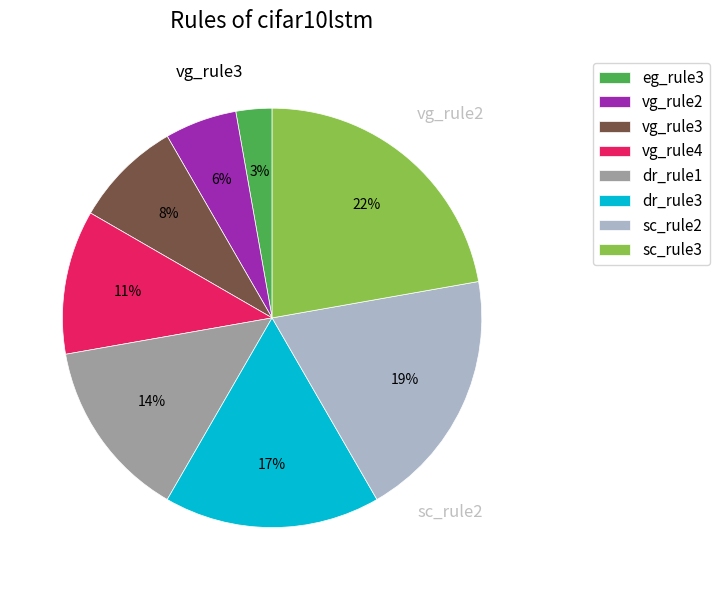

Combined, do eg_rule3 and vg_rule2 account for over 50%?

No